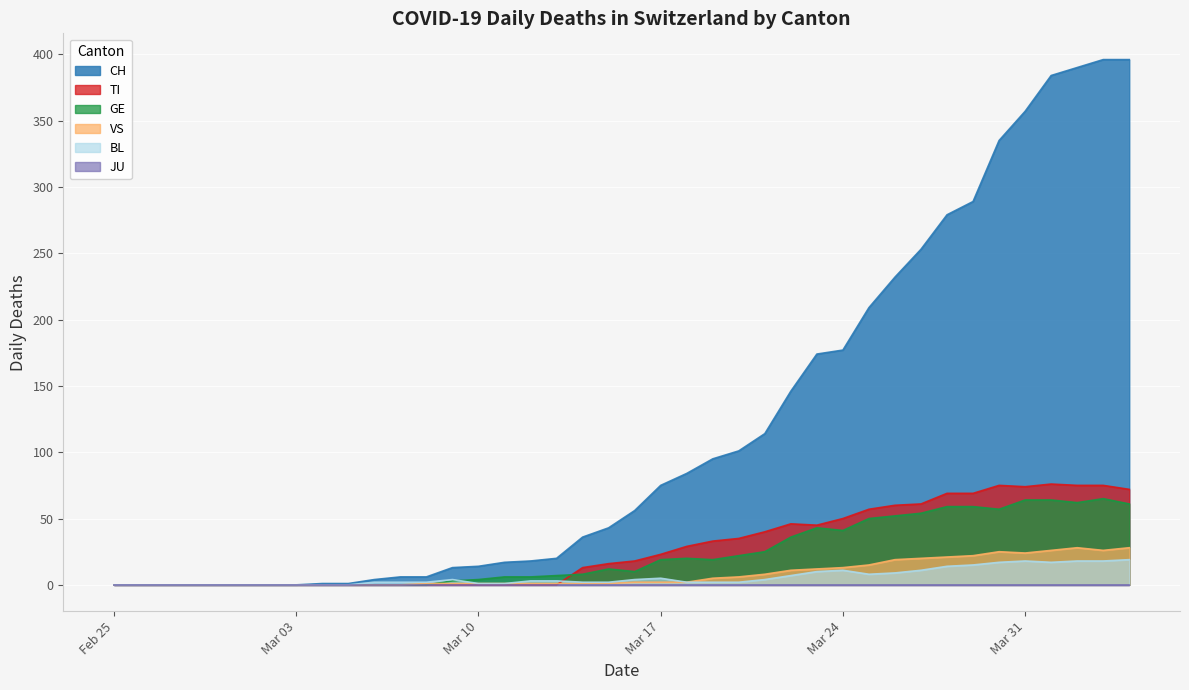

What is the highest value of the CH series?

396